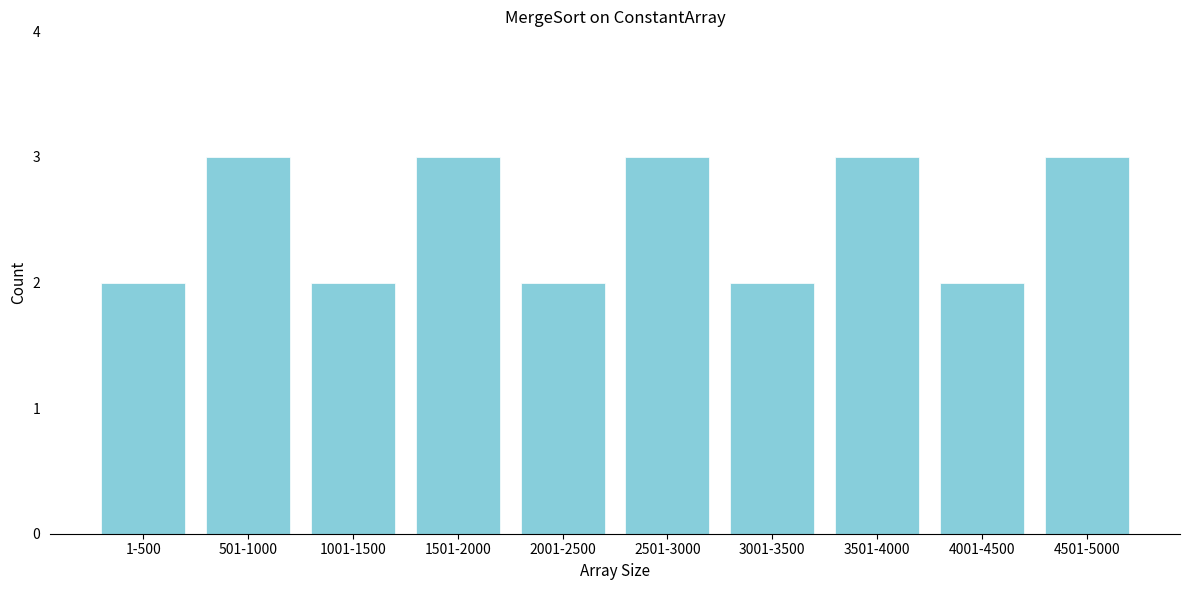

Reading right to left, what are all the values shown in this chart?

4501-5000=3	4001-4500=2	3501-4000=3	3001-3500=2	2501-3000=3	2001-2500=2	1501-2000=3	1001-1500=2	501-1000=3	1-500=2